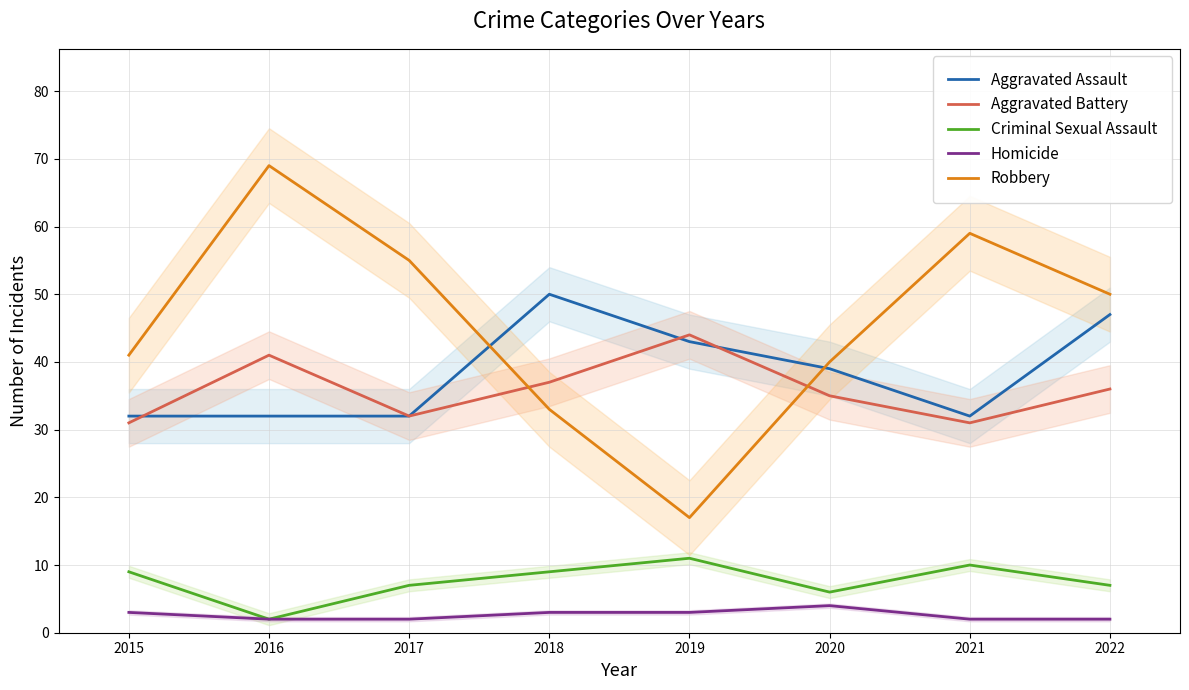

Which has a higher value, 2017 or 2015?

2017